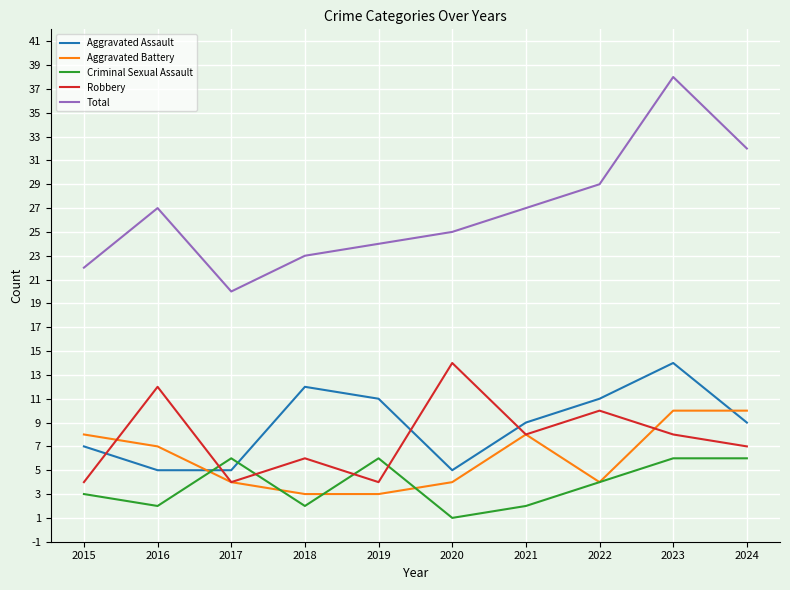

Reading right to left, what are all the values shown in this chart?

Aggravated Assault: 2024=9	2023=14	2022=11	2021=9	2020=5	2019=11	2018=12	2017=5	2016=5	2015=7
Aggravated Battery: 2024=10	2023=10	2022=4	2021=8	2020=4	2019=3	2018=3	2017=4	2016=7	2015=8
Criminal Sexual Assault: 2024=6	2023=6	2022=4	2021=2	2020=1	2019=6	2018=2	2017=6	2016=2	2015=3
Robbery: 2024=7	2023=8	2022=10	2021=8	2020=14	2019=4	2018=6	2017=4	2016=12	2015=4
Total: 2024=32	2023=38	2022=29	2021=27	2020=25	2019=24	2018=23	2017=20	2016=27	2015=22